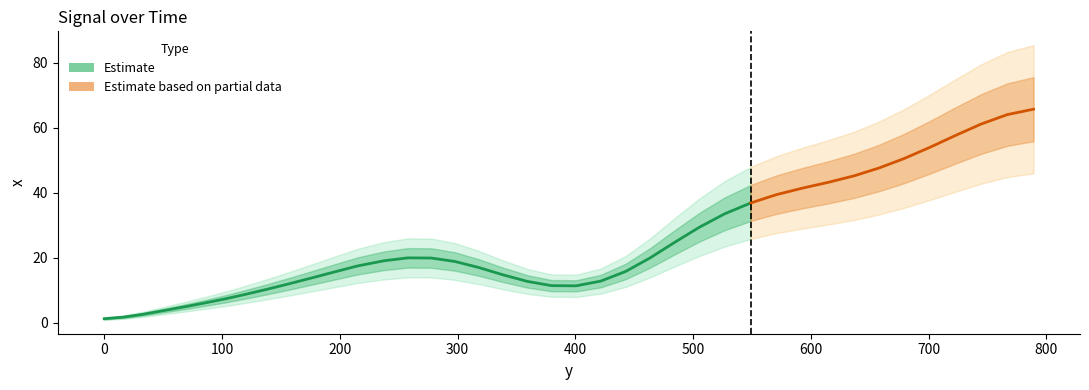

How many data points are less than 18?

19